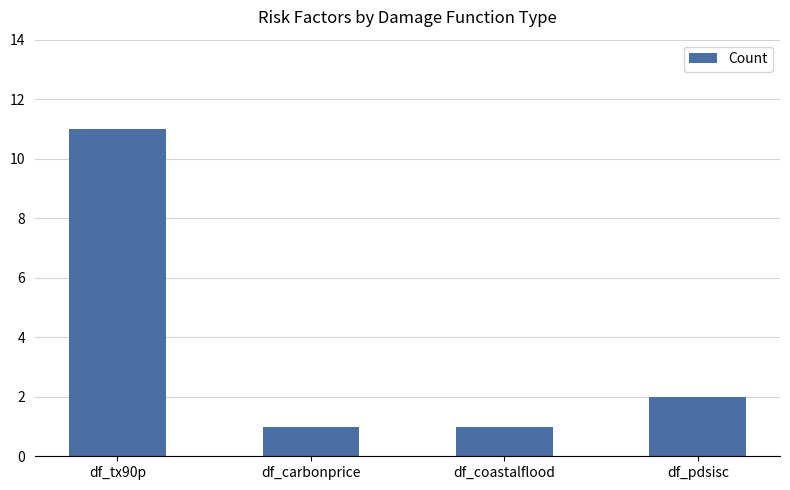

At which label is the value closest to 6?

df_pdsisc